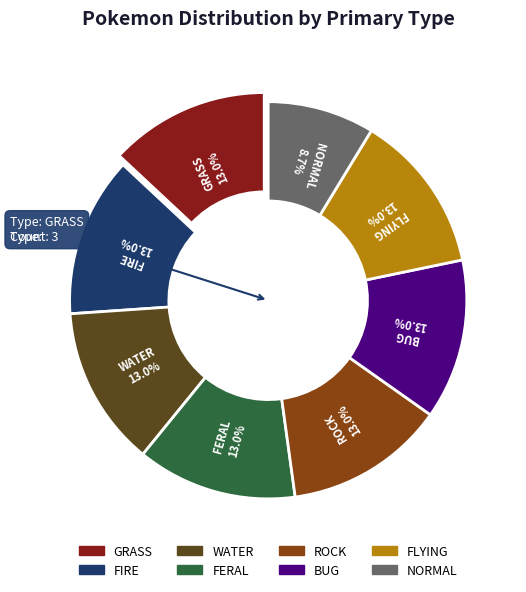

To the nearest percent, what is the average slice percentage?

12%